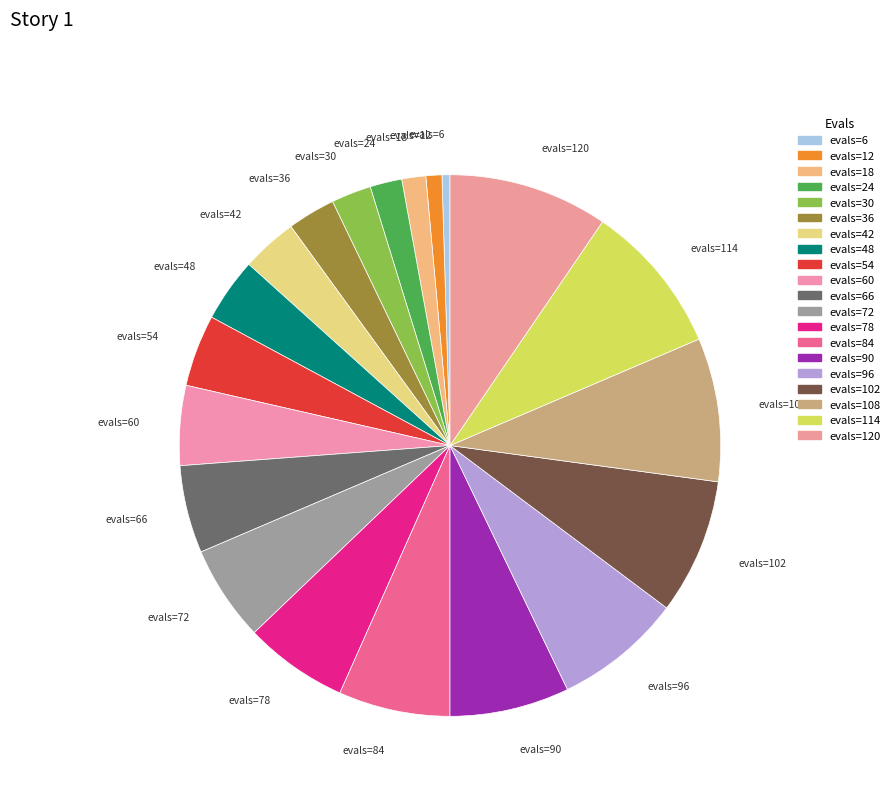

How many slices are in this pie chart?

20